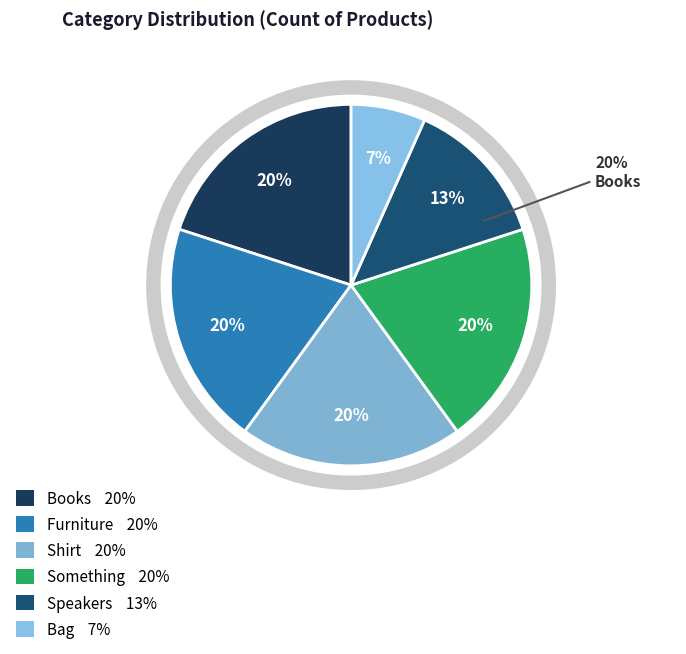

What portion of the pie excludes Something?

80.0%